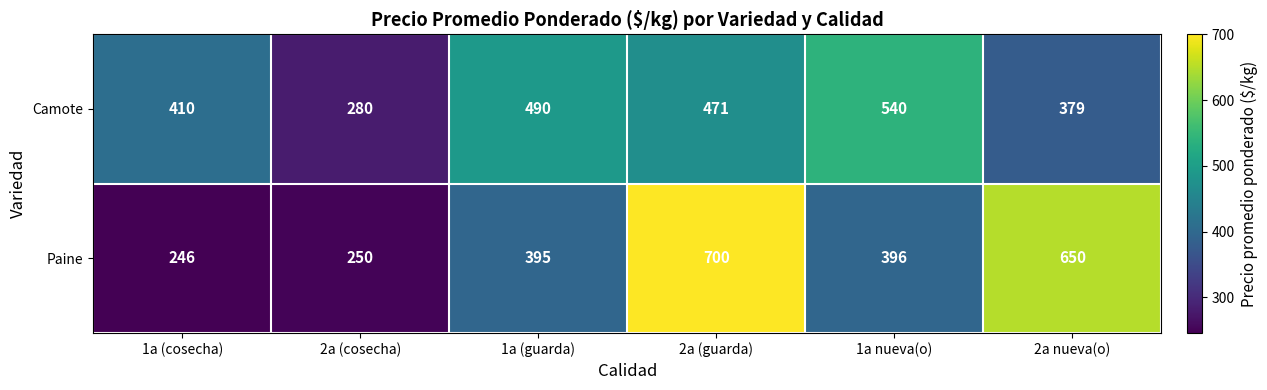

What is the average value of the Camote series?

428